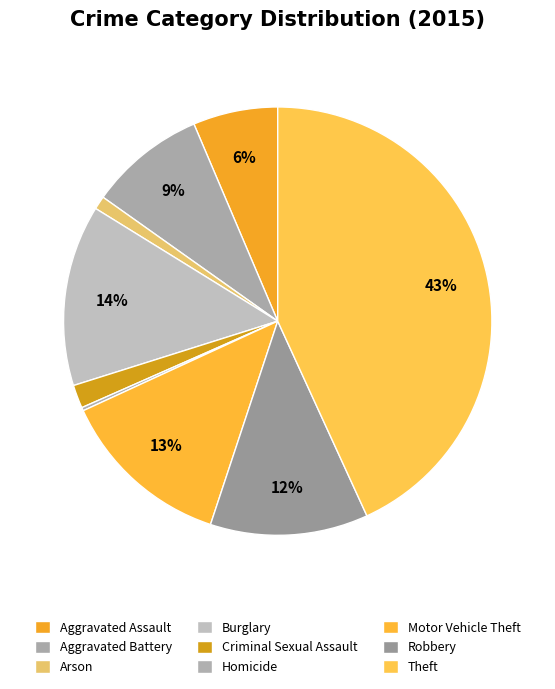

Is it true that Homicide is 6% of the pie?

False